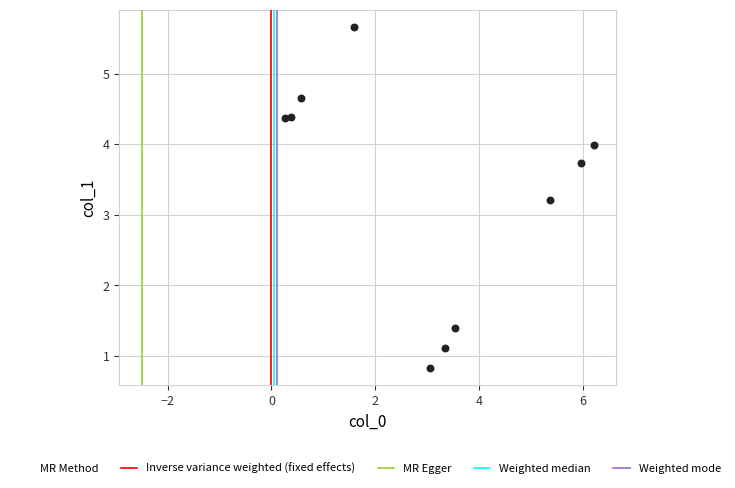

What Y value in the scatter plot is closest to 3?

3.2